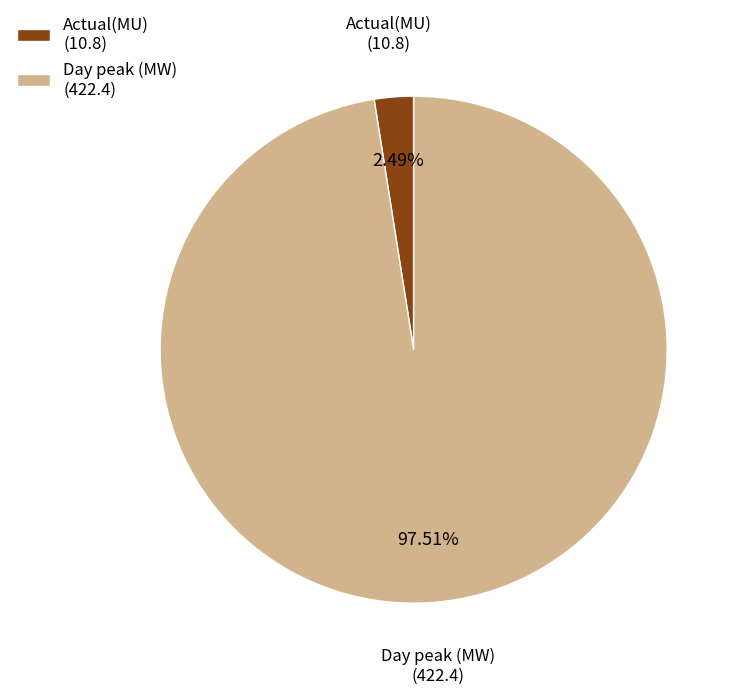

Which slice is the largest?

Day peak (MW)